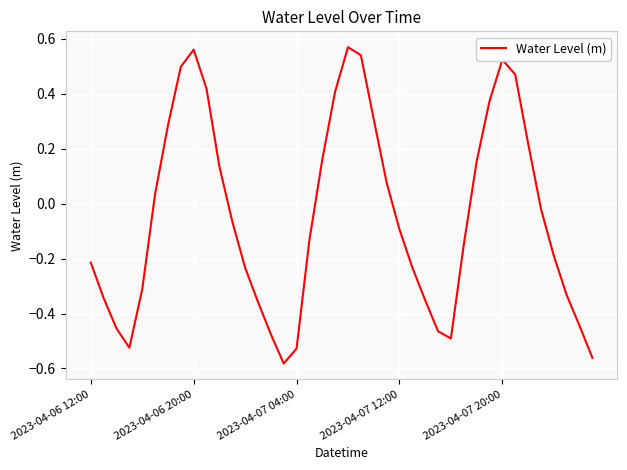

Does the chart display data point markers on the line(s)?

No